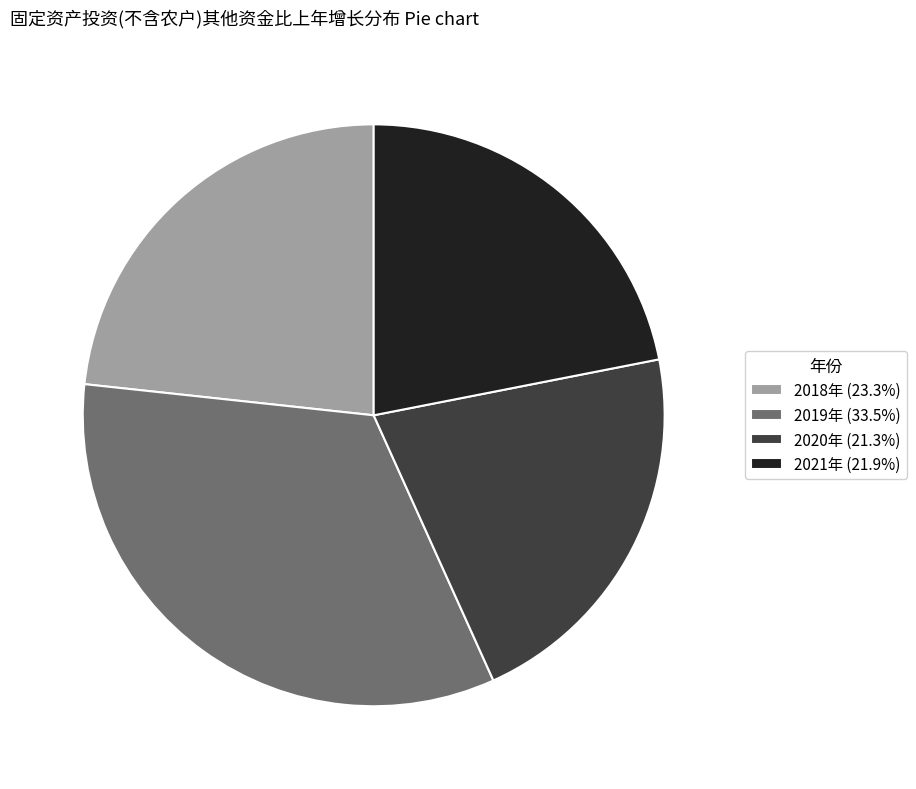

The 2018年 slice represents 23% of the pie. True or false?

True